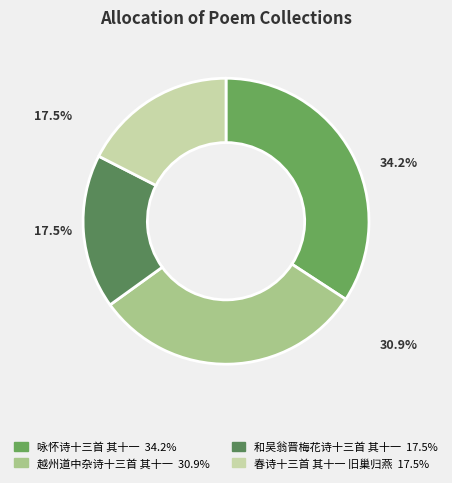

Between 春诗十三首 其十一 旧巢归燕 and 咏怀诗十三首 其十一, which is larger?

咏怀诗十三首 其十一